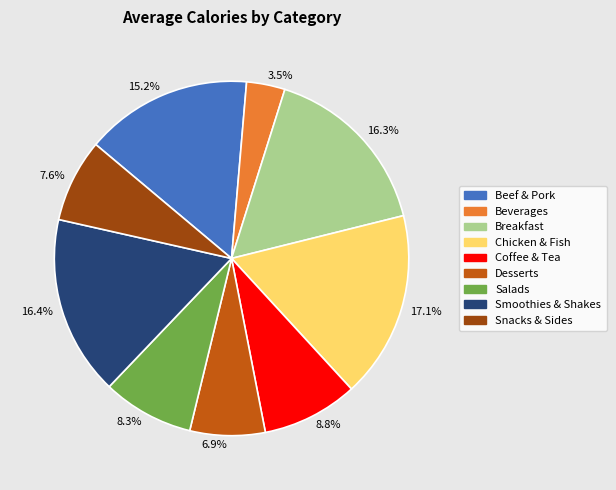

To the nearest percent, what is the difference between the largest and smallest slice percentages?

14%